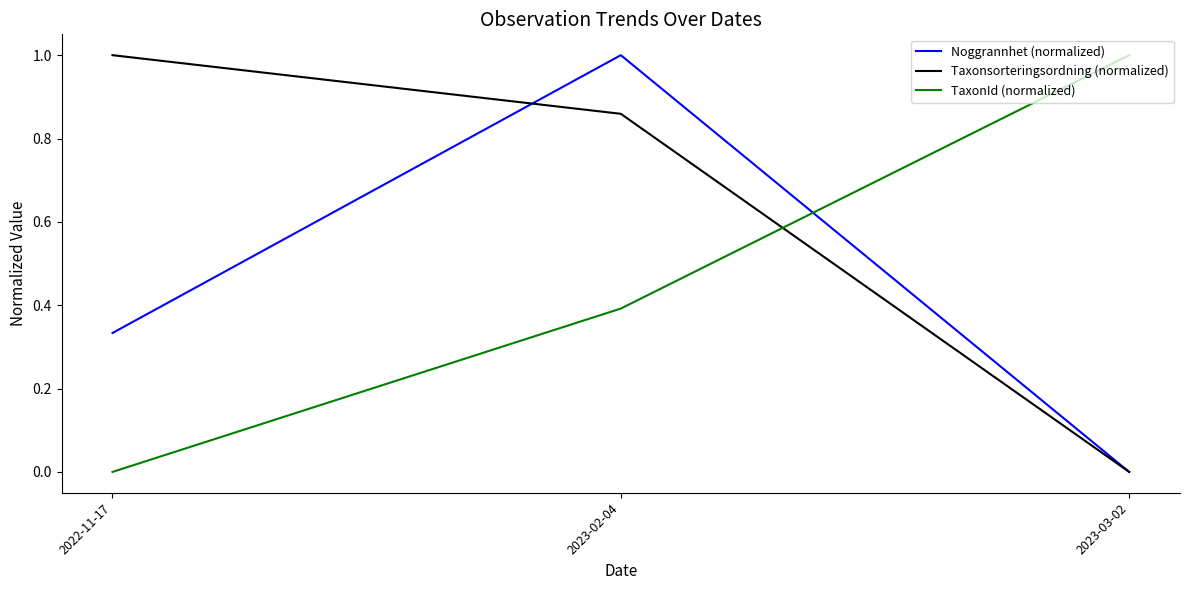

What is the difference between the maximum and second lowest values in the TaxonId (normalized) series?

0.6